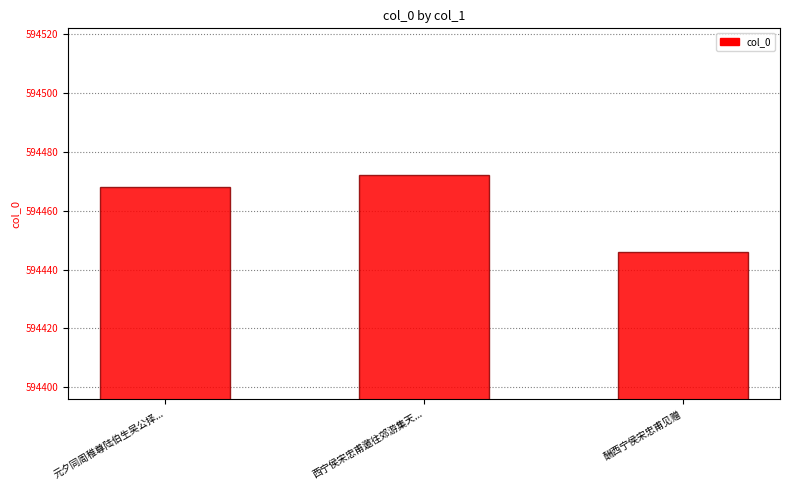

What is the label of the 1st bar from the left?

元夕同周稚尊陆伯生吴公择...